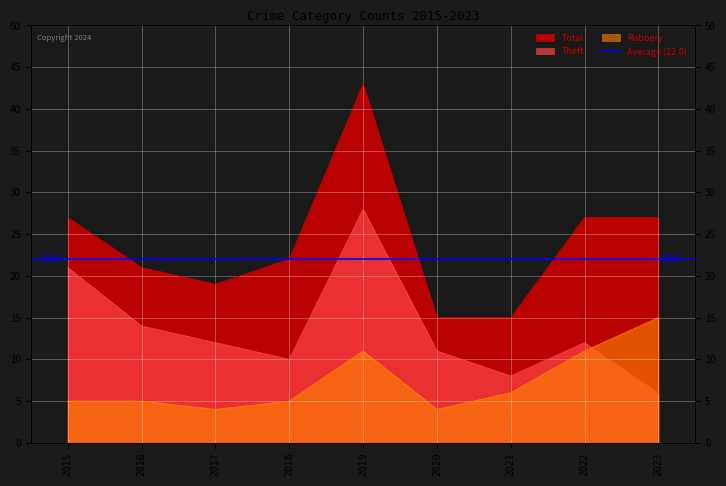

What is the value of the Total point at the 3rd from the left?

19